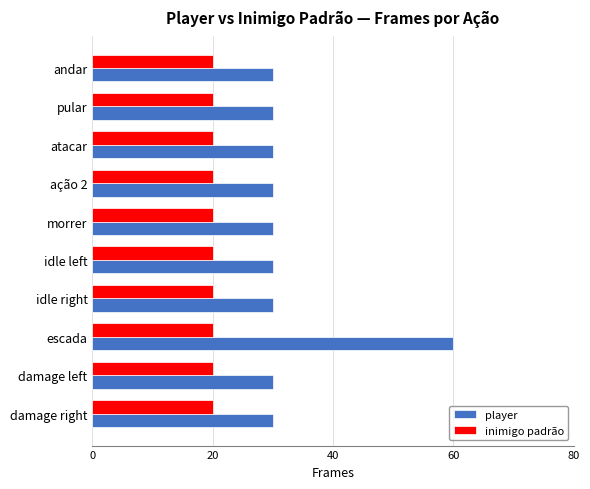

The inimigo padrão series shows 20 at ação 2. True or false?

True